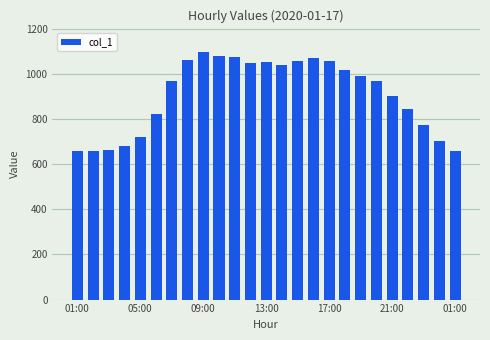

What is the sum of all values?

22655